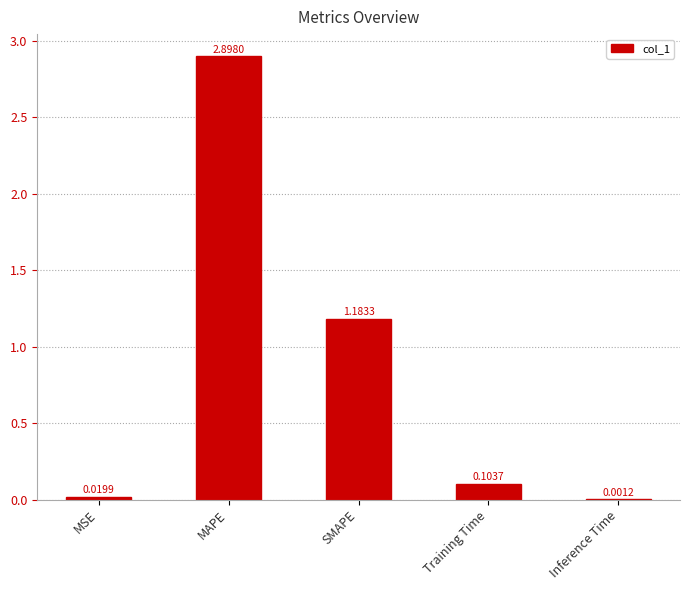

Which has a higher value, Inference Time or MSE?

MSE